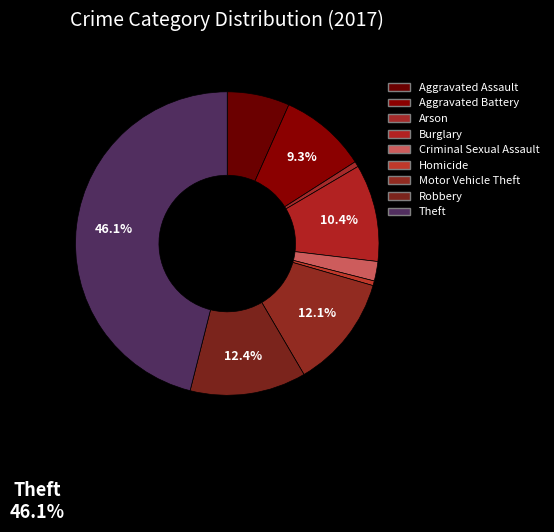

The Motor Vehicle Theft slice represents 4% of the pie. True or false?

False